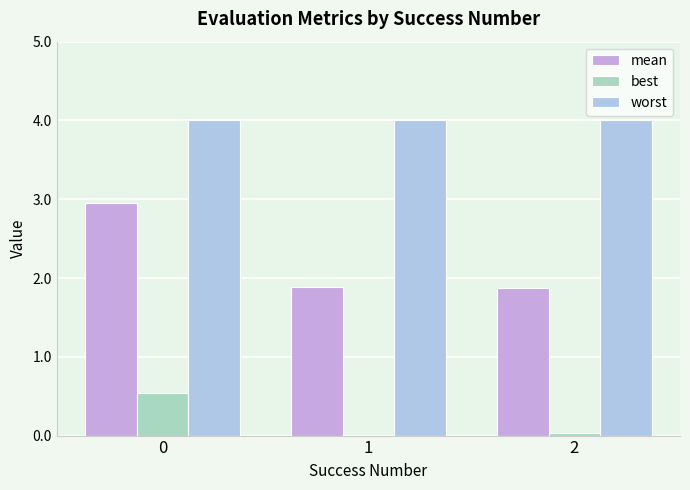

How many groups of bars are there?

3